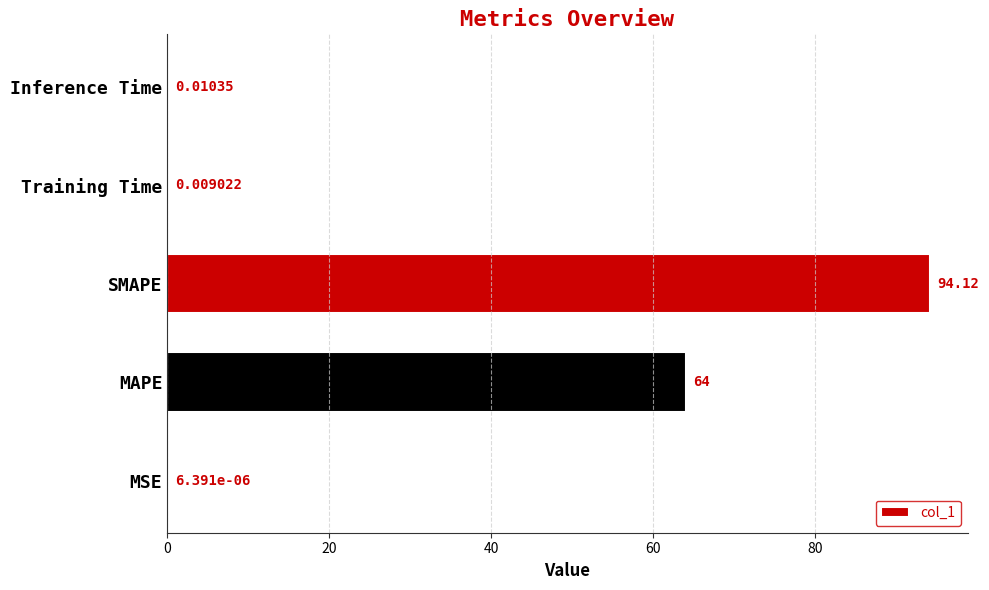

Where is the data nearest to the value 47?

MAPE